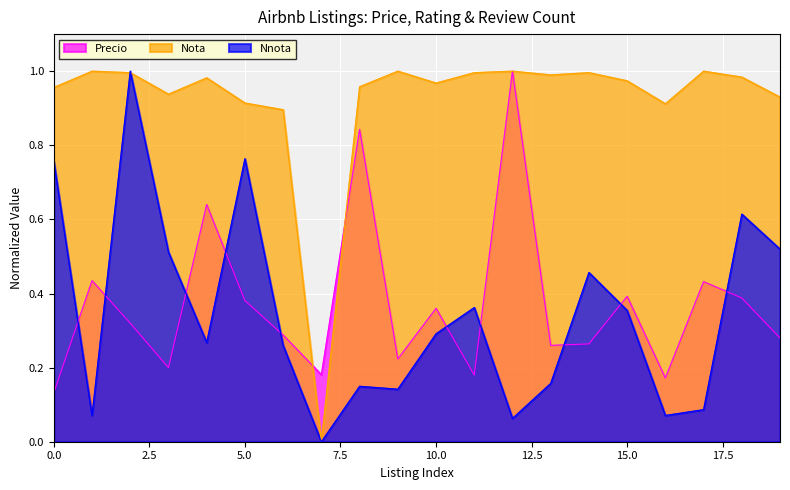

At which category is the sum across all series the highest?

2